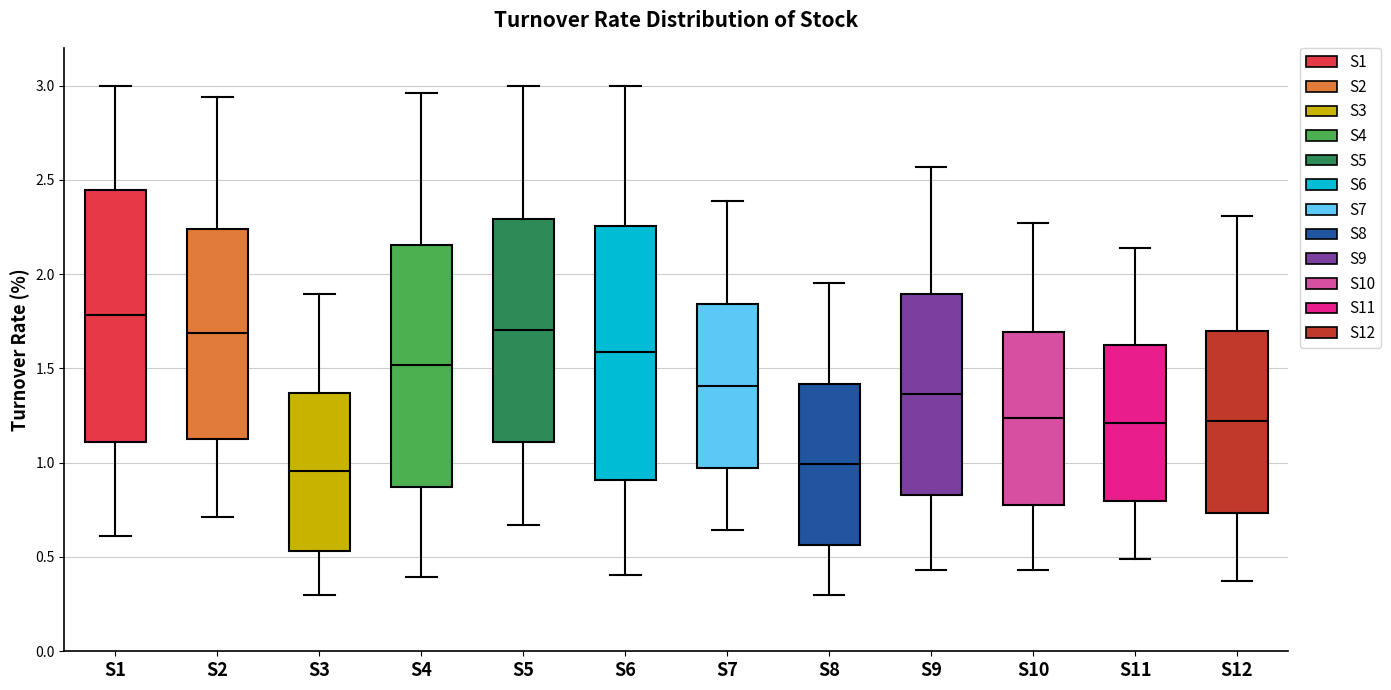

Reading left to right, read every box against the y-axis: the position of its median line, the range the box covers, and the ends of its whiskers. The values are not printed on the chart, so give them approximately, as read against the axis.

S1: median 1.80, box 1.10 to 2.45, whiskers 0.60 to 3.00
S2: median 1.70, box 1.15 to 2.25, whiskers 0.70 to 2.95
S3: median 0.95, box 0.55 to 1.35, whiskers 0.30 to 1.90
S4: median 1.50, box 0.85 to 2.15, whiskers 0.40 to 2.95
S5: median 1.70, box 1.10 to 2.30, whiskers 0.65 to 3.00
S6: median 1.60, box 0.90 to 2.25, whiskers 0.40 to 3.00
S7: median 1.40, box 0.95 to 1.85, whiskers 0.65 to 2.40
S8: median 1.00, box 0.55 to 1.40, whiskers 0.30 to 1.95
S9: median 1.35, box 0.85 to 1.90, whiskers 0.45 to 2.55
S10: median 1.25, box 0.80 to 1.70, whiskers 0.45 to 2.25
S11: median 1.20, box 0.80 to 1.60, whiskers 0.50 to 2.15
S12: median 1.20, box 0.75 to 1.70, whiskers 0.35 to 2.30